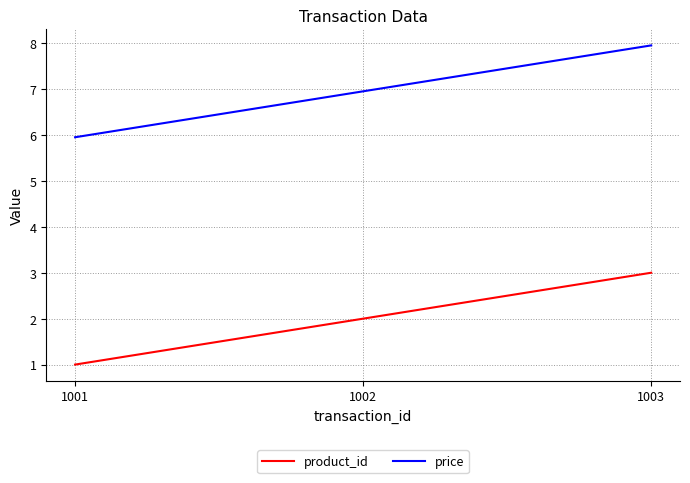

What is the difference between the product_id values at 1003 and 1001?

2.0